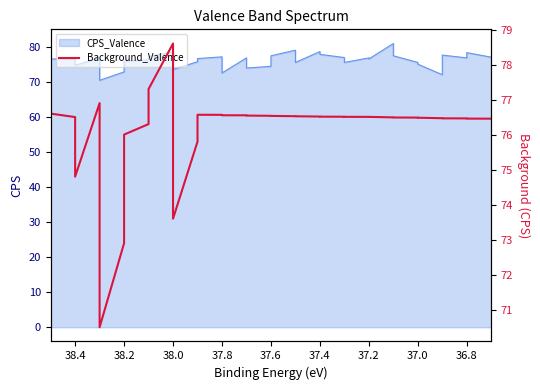

What is the greatest value displayed?

78.6